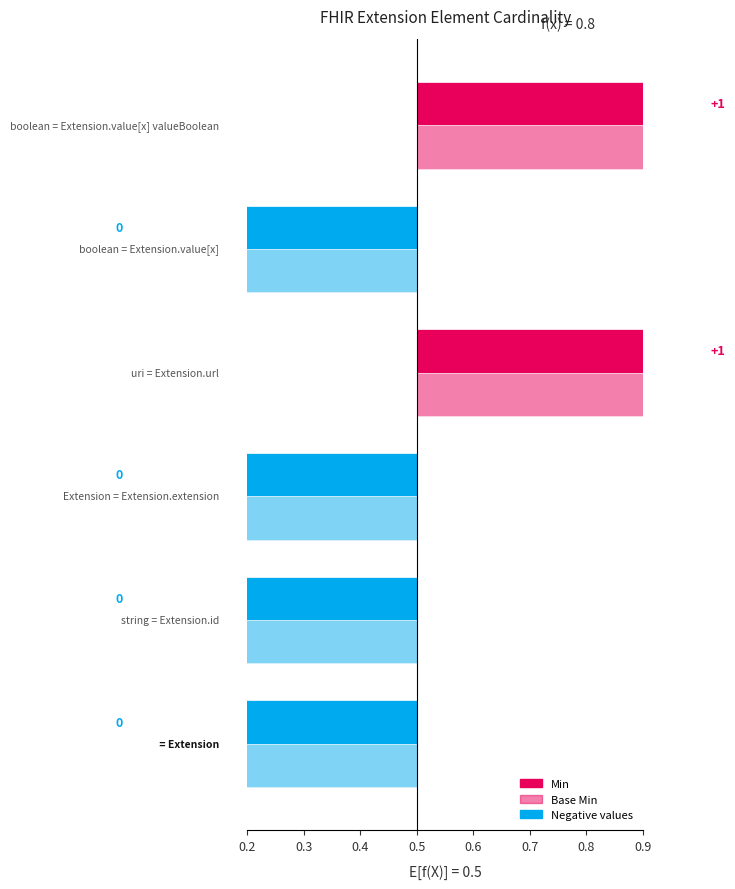

List the labels in order of Min value, smallest first.

Extension, Extension.id, Extension.extension, Extension.value[x], Extension.url, Extension.value[x] valueBoolean